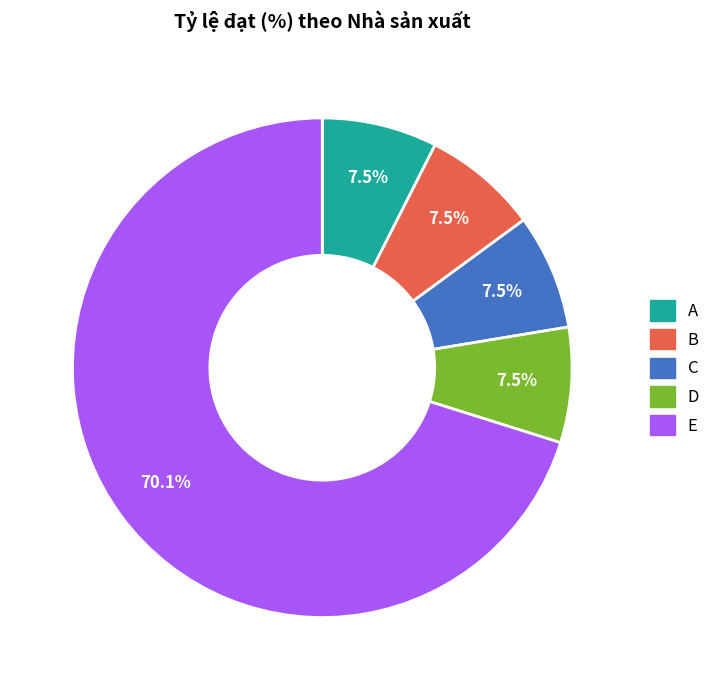

Combined, do C and A account for over 50%?

No